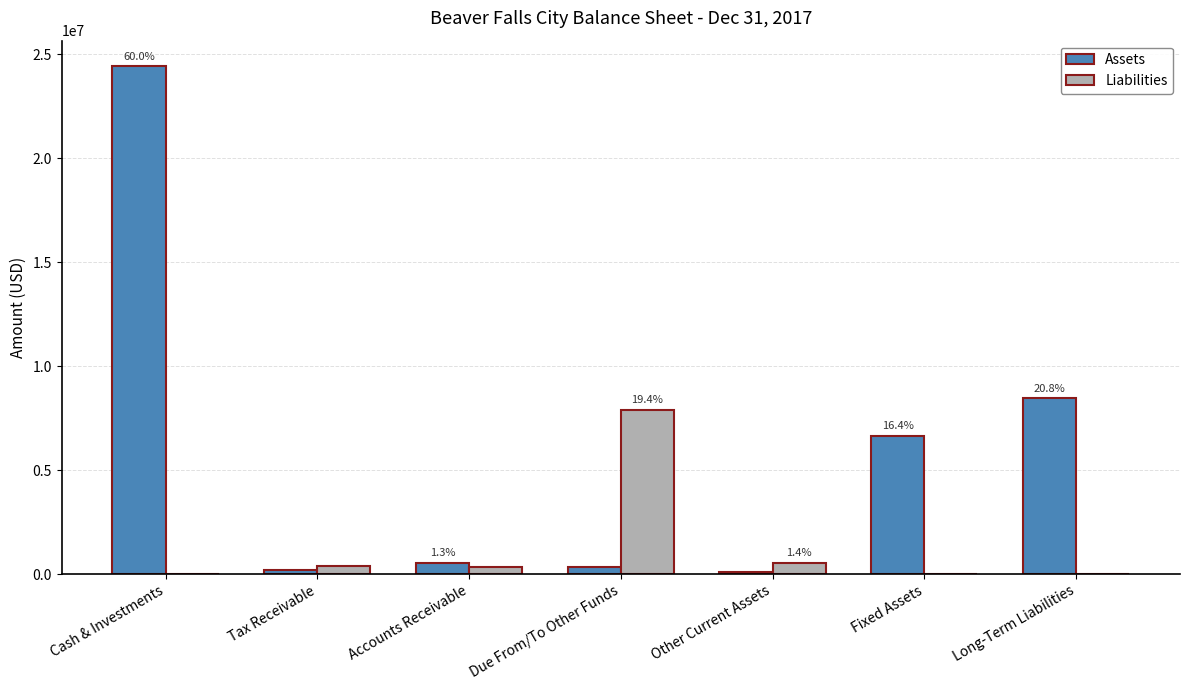

Does the chart contain stacked bars?

No